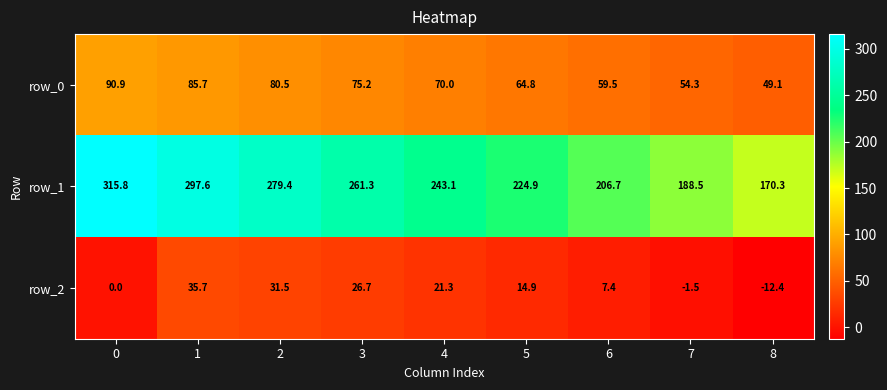

What is the sum of all row_2 values?

123.6